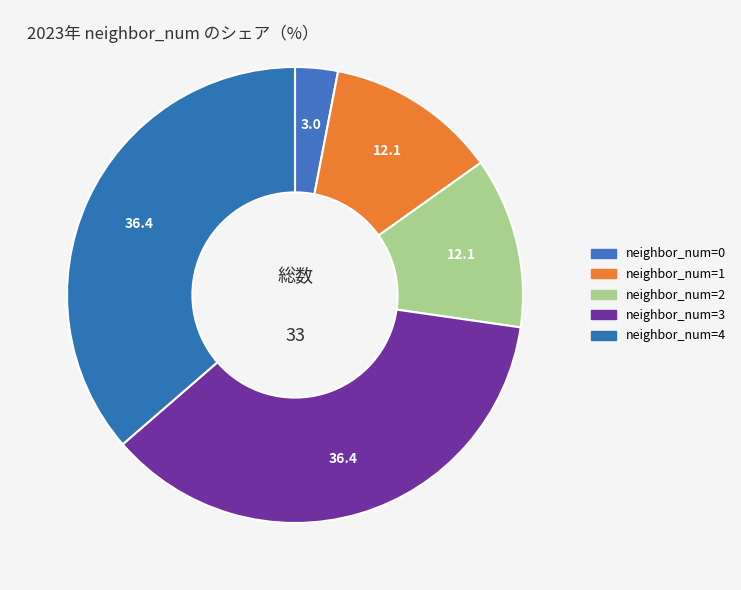

How many segments does this pie chart have?

5